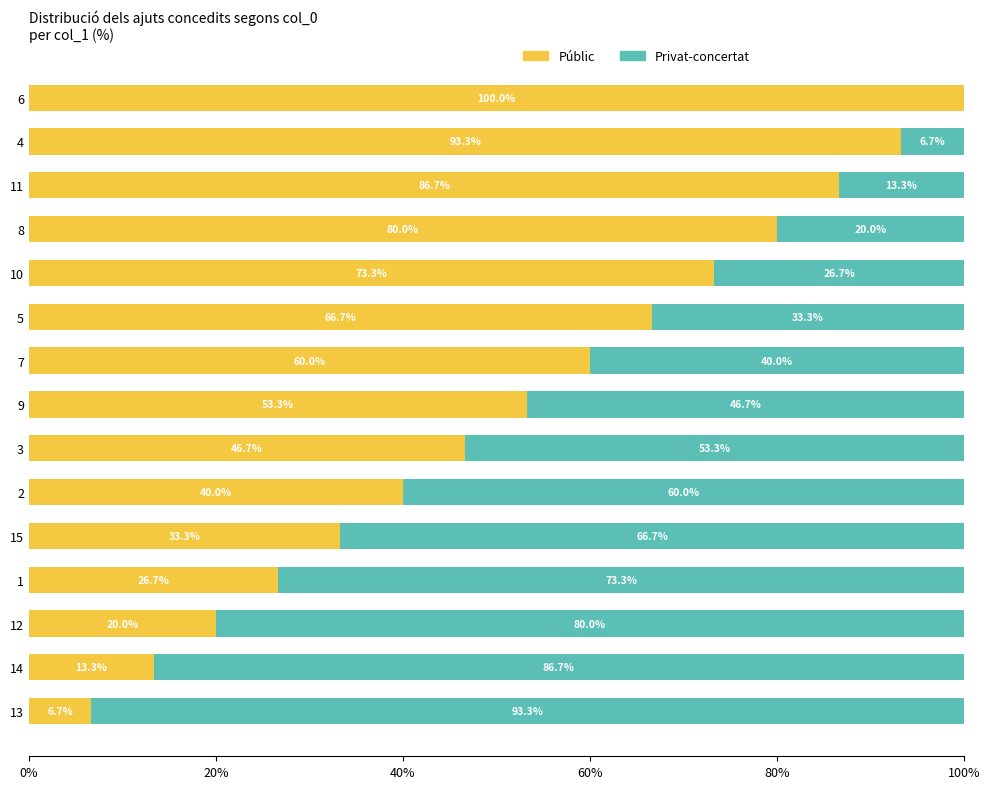

Which category has the highest value in the Públic series?

6